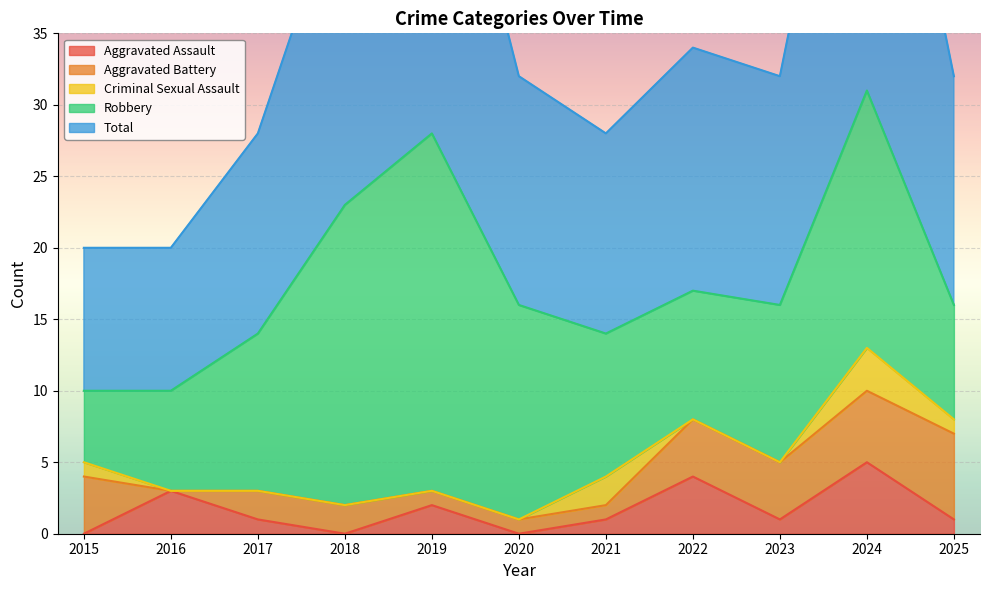

What are all the series names shown in the legend?

Aggravated Assault, Aggravated Battery, Criminal Sexual Assault, Robbery, Total